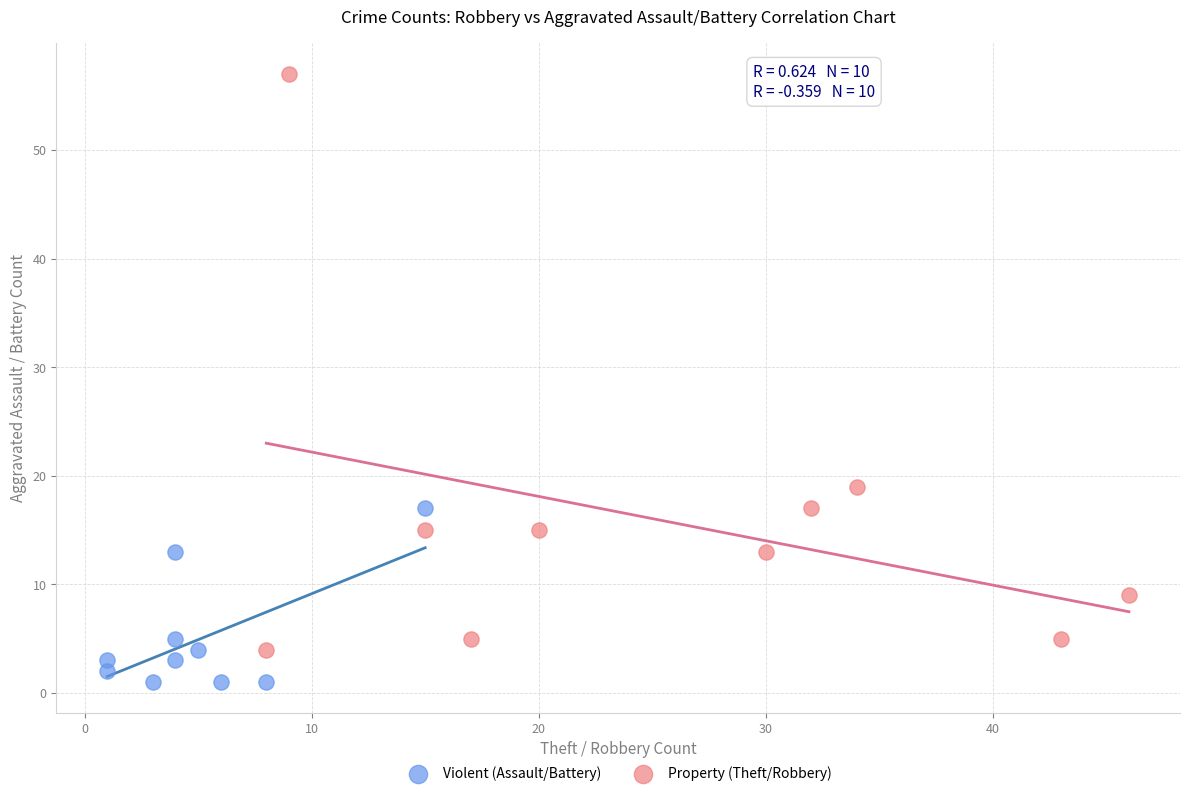

What are all the series names shown in the legend?

Violent (Assault/Battery), Property (Theft/Robbery)